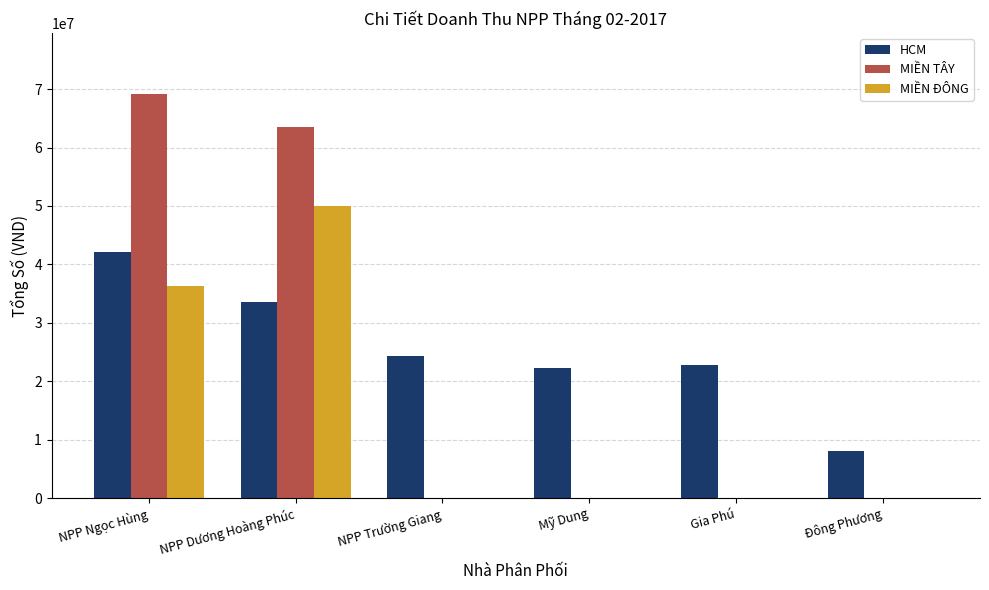

Reading right to left, transcribe all the data shown in this chart.

HCM: 7996500	22803000	22279000	24405000	33514000	42041000
MIỀN TÂY: 0	0	0	0	63555000	69222000
MIỀN ĐÔNG: 0	0	0	0	49980000	36270000